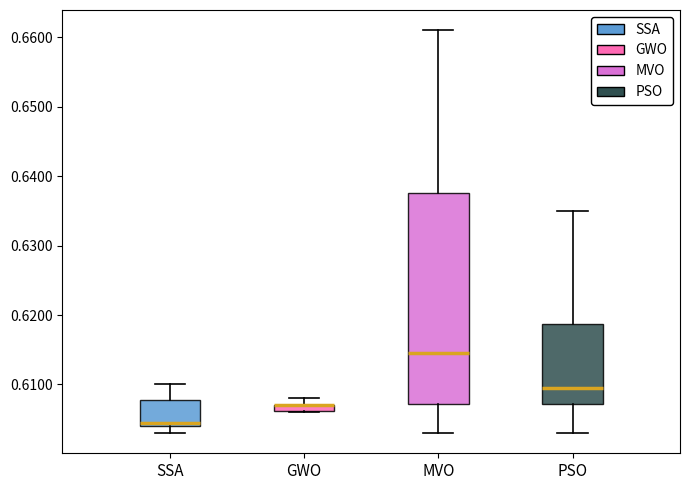

Which box is the tallest, from its lower edge to its upper edge?

MVO